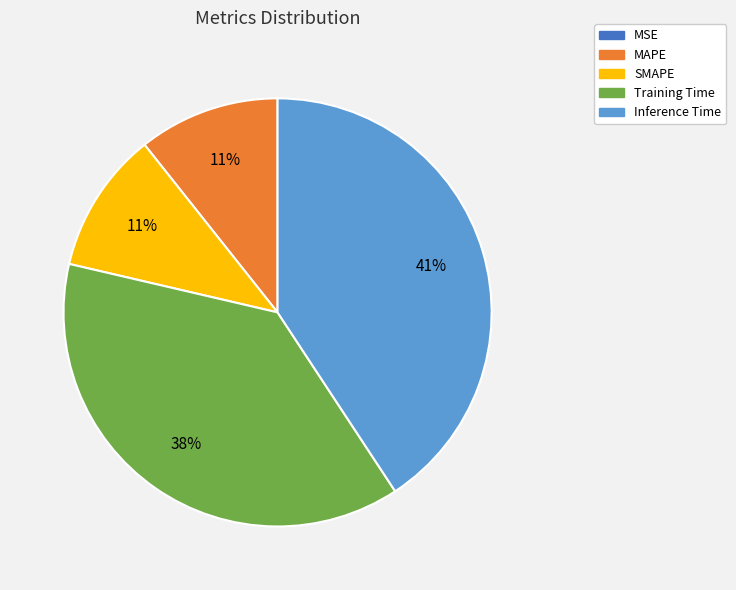

To the nearest percent, what is the difference between the largest and smallest slice percentages?

41%